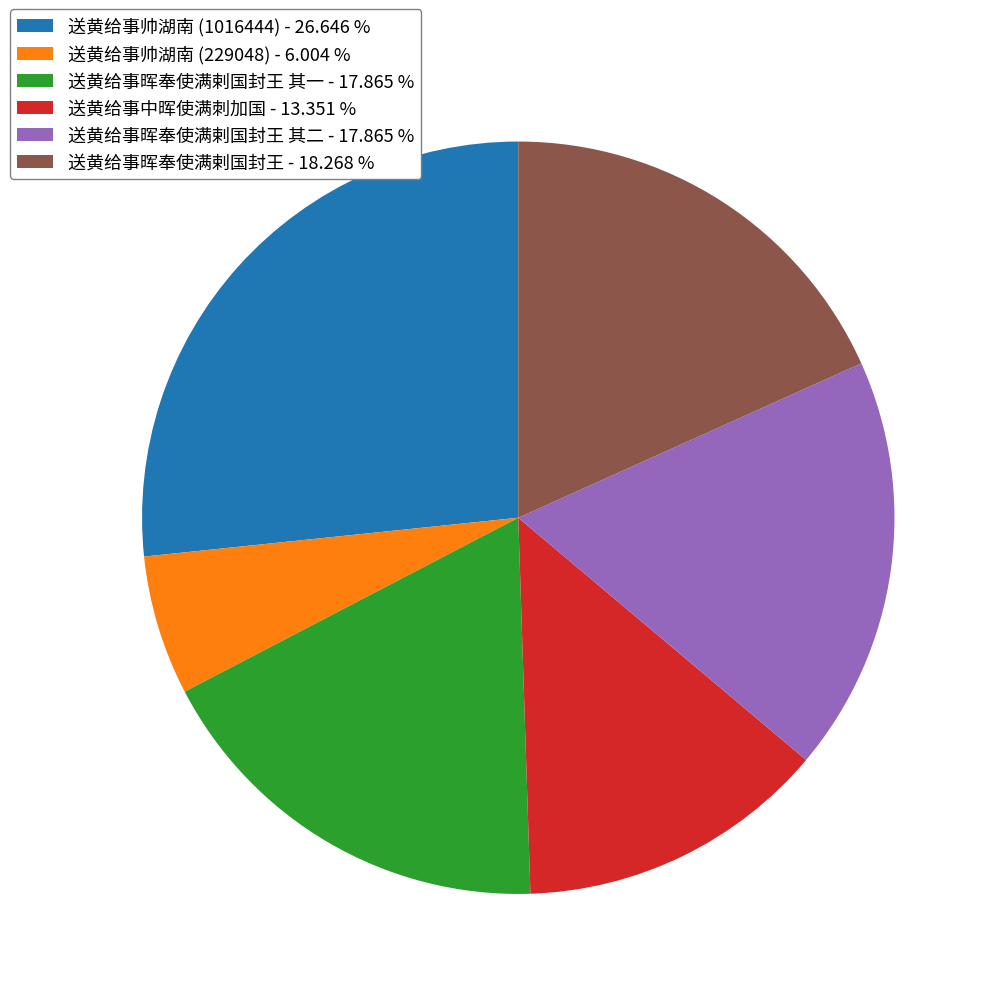

Which category has the smallest portion of the pie?

送黄给事帅湖南 (229048) - 6.004 %